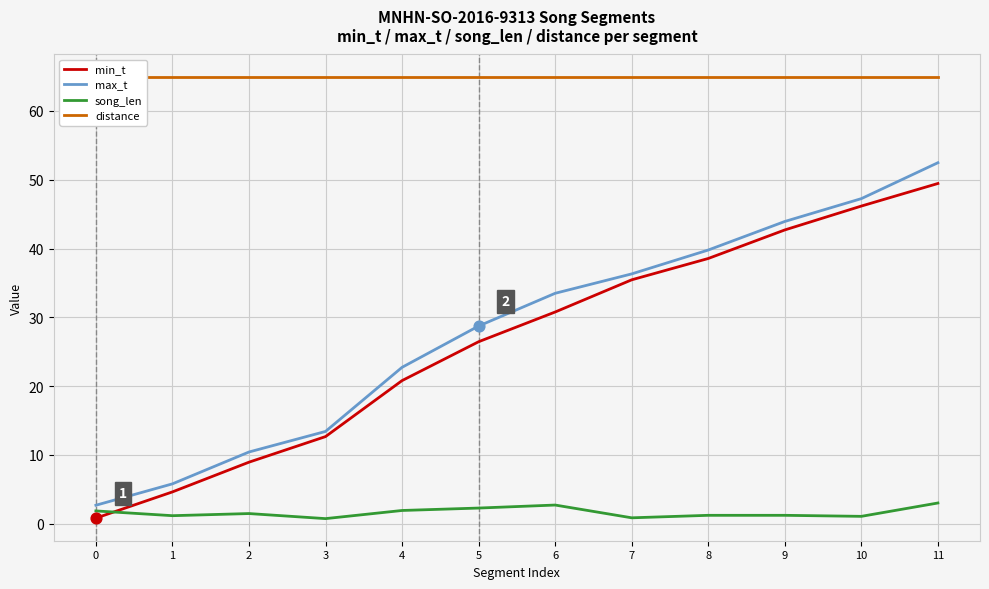

What are all the series names shown in the legend?

min_t, max_t, song_len, distance